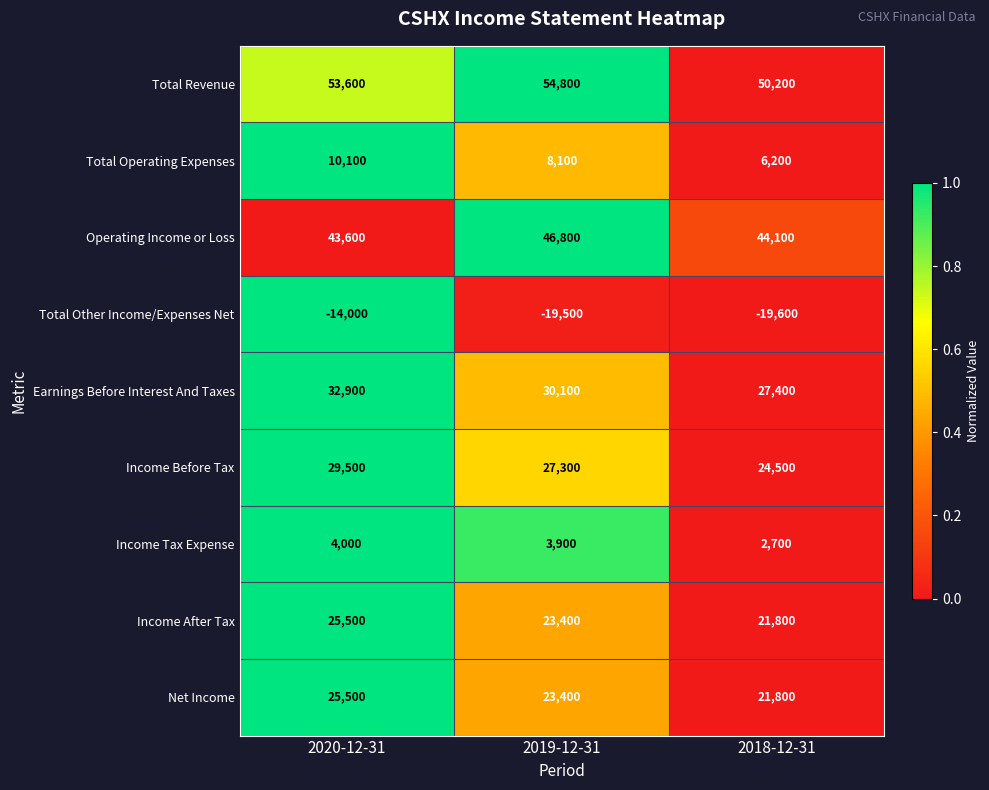

Reading left to right, list all the values displayed in this chart.

Total Revenue: 53600	54800	50200
Total Operating Expenses: 10100	8100	6200
Operating Income or Loss: 43600	46800	44100
Total Other Income/Expenses Net: -14000	-19500	-19600
Earnings Before Interest And Taxes: 32900	30100	27400
Income Before Tax: 29500	27300	24500
Income Tax Expense: 4000	3900	2700
Income After Tax: 25500	23400	21800
Net Income: 25500	23400	21800